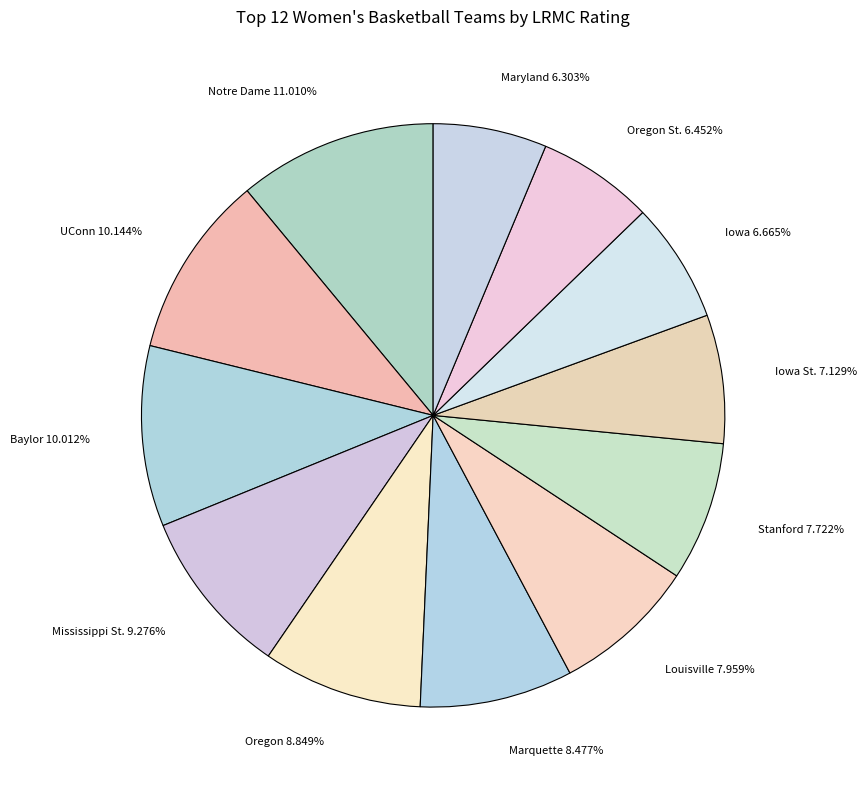

Combined, do Iowa 6.665% and Mississippi St. 9.276% account for over 50%?

No